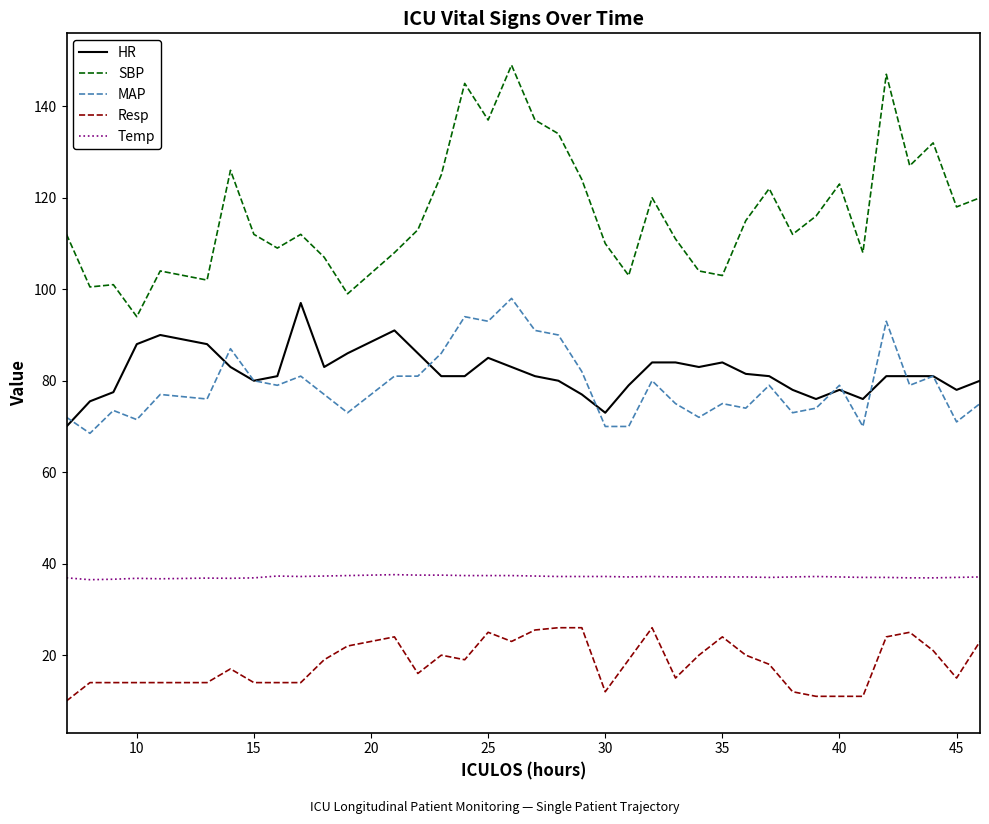

Which series has the largest total across all categories?

SBP